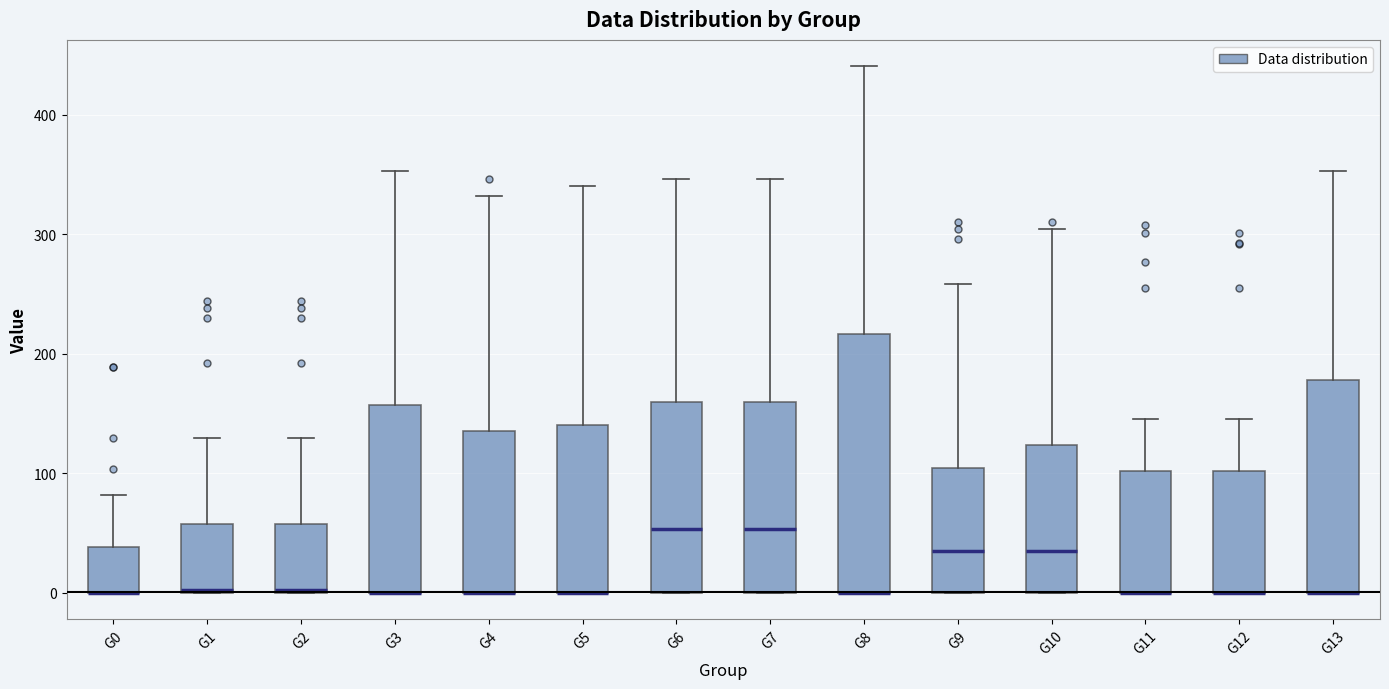

Reading left to right, read every box against the y-axis: the position of its median line, the range the box covers, and the ends of its whiskers. The values are not printed on the chart, so give them approximately, as read against the axis.

G0: median 0 (drawn on the box's lower edge), box 0 to 40, whiskers 0 to 80
G1: median 0, box 0 to 60, whiskers 0 to 130
G2: median 0, box 0 to 60, whiskers 0 to 130
G3: median 0 (drawn on the box's lower edge), box 0 to 160, whiskers 0 to 350
G4: median 0 (drawn on the box's lower edge), box 0 to 140, whiskers 0 to 330
G5: median 0 (drawn on the box's lower edge), box 0 to 140, whiskers 0 to 340
G6: median 50, box 0 to 160, whiskers 0 to 350
G7: median 50, box 0 to 160, whiskers 0 to 350
G8: median 0 (drawn on the box's lower edge), box 0 to 220, whiskers 0 to 440
G9: median 40, box 0 to 100, whiskers 0 to 260
G10: median 40, box 0 to 120, whiskers 0 to 300
G11: median 0 (drawn on the box's lower edge), box 0 to 100, whiskers 0 to 140
G12: median 0 (drawn on the box's lower edge), box 0 to 100, whiskers 0 to 140
G13: median 0 (drawn on the box's lower edge), box 0 to 180, whiskers 0 to 350